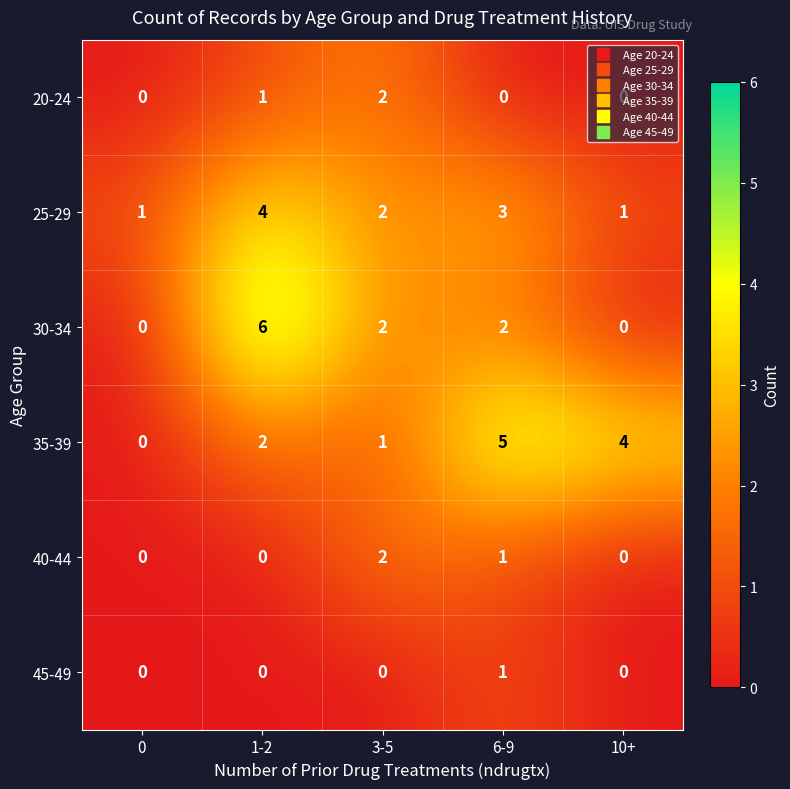

Where does the 25-29 series first go above 2?

1-2